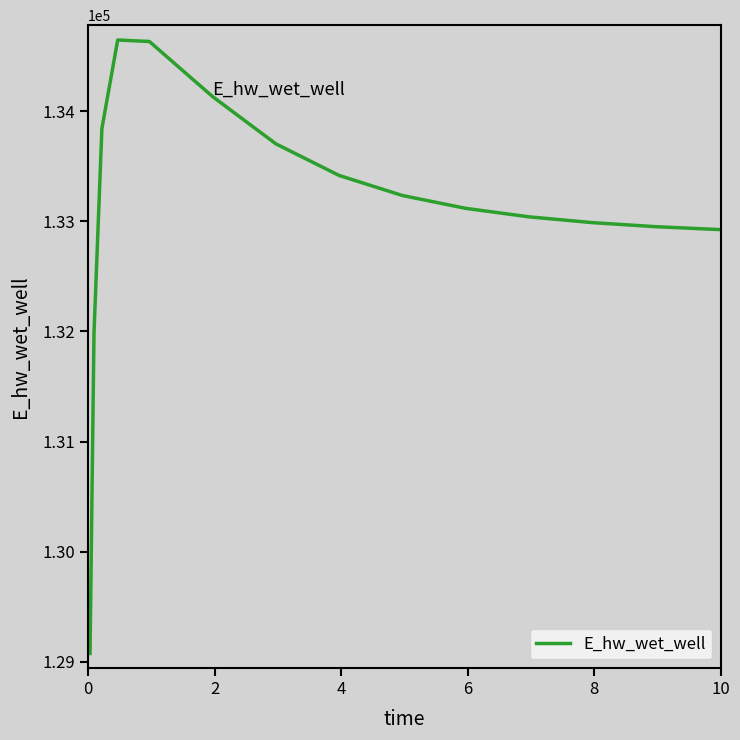

What is the smallest value displayed?

129077.0